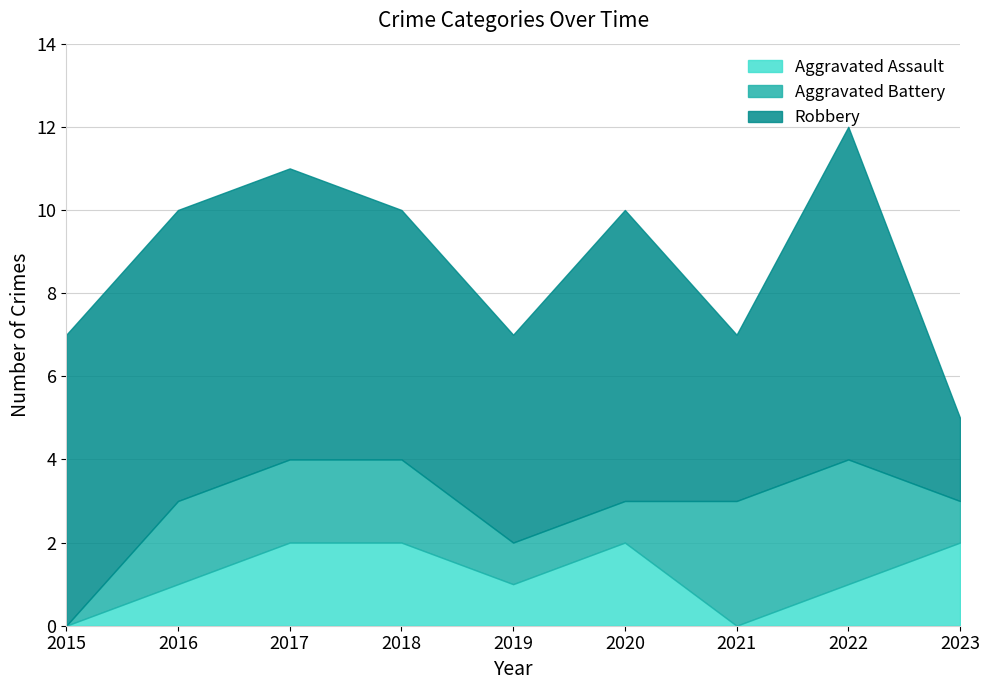

How many times do Aggravated Assault and Aggravated Battery cross each other?

2